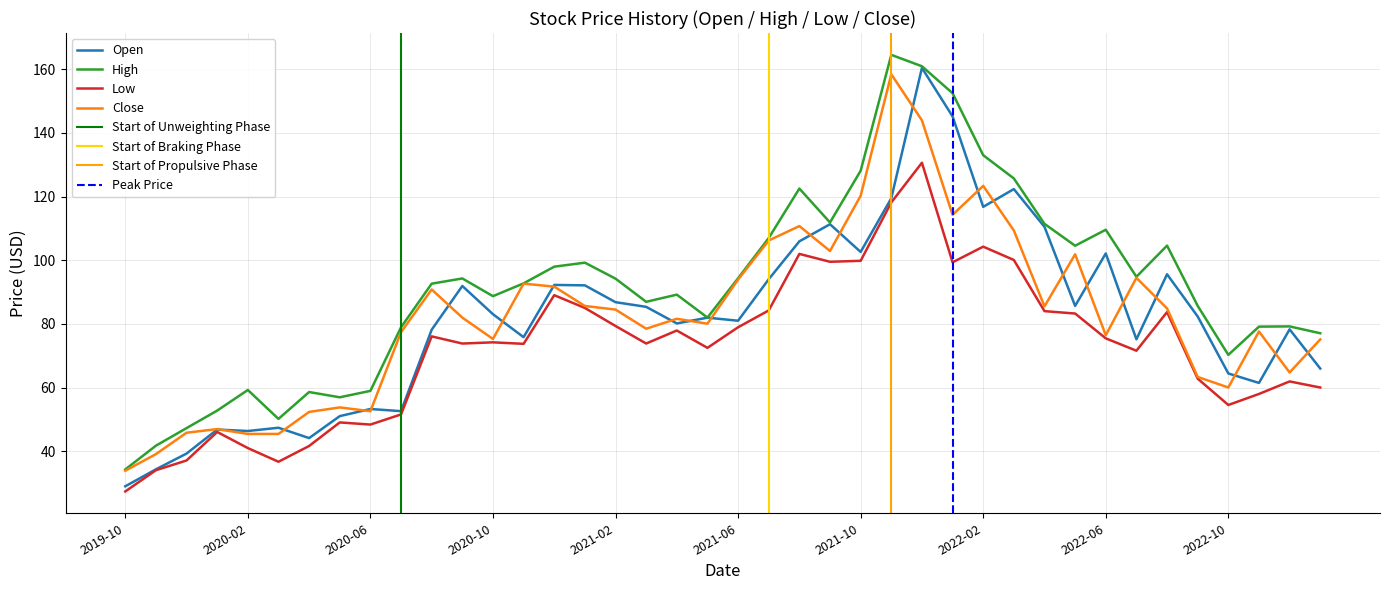

What is the lowest value of the Close series?

33.9